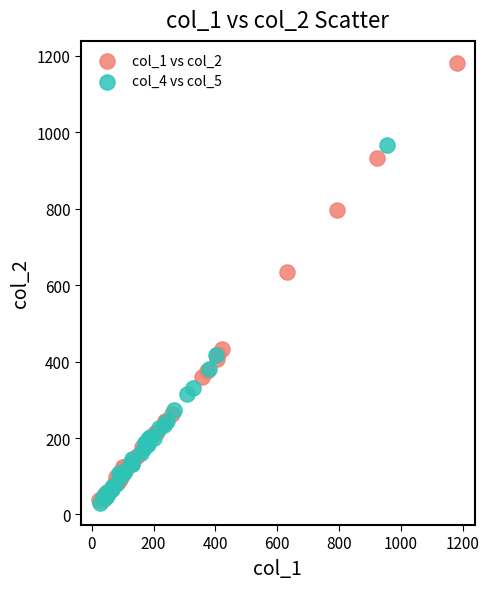

What are all the series names shown in the legend?

col_1 vs col_2, col_4 vs col_5